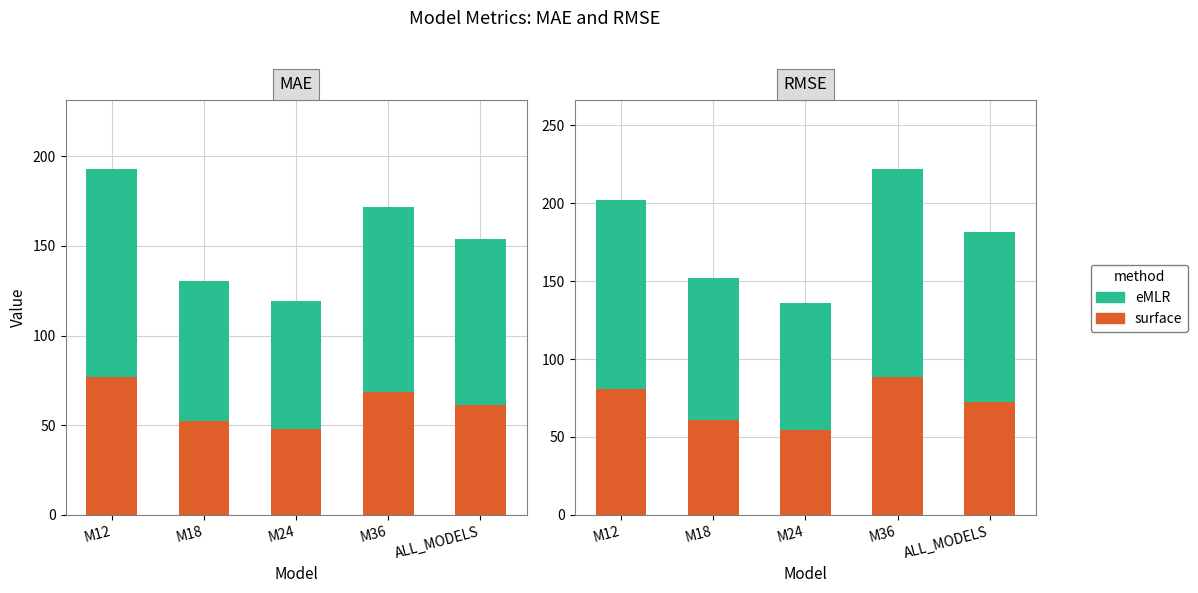

What position from the left is M12?

1